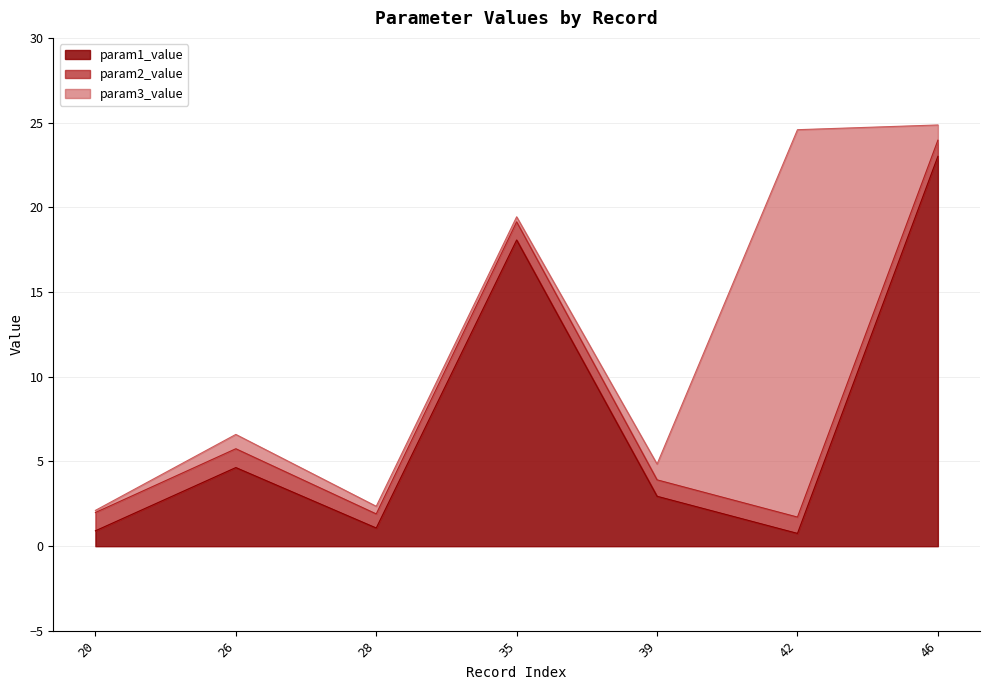

List the labels in order of param2_value value, smallest first.

28, 46, 42, 39, 35, 20, 26